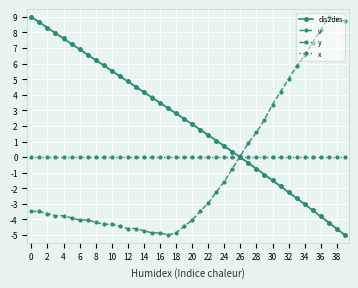

True or false: dis2des has more than 0 interior local peaks.

False